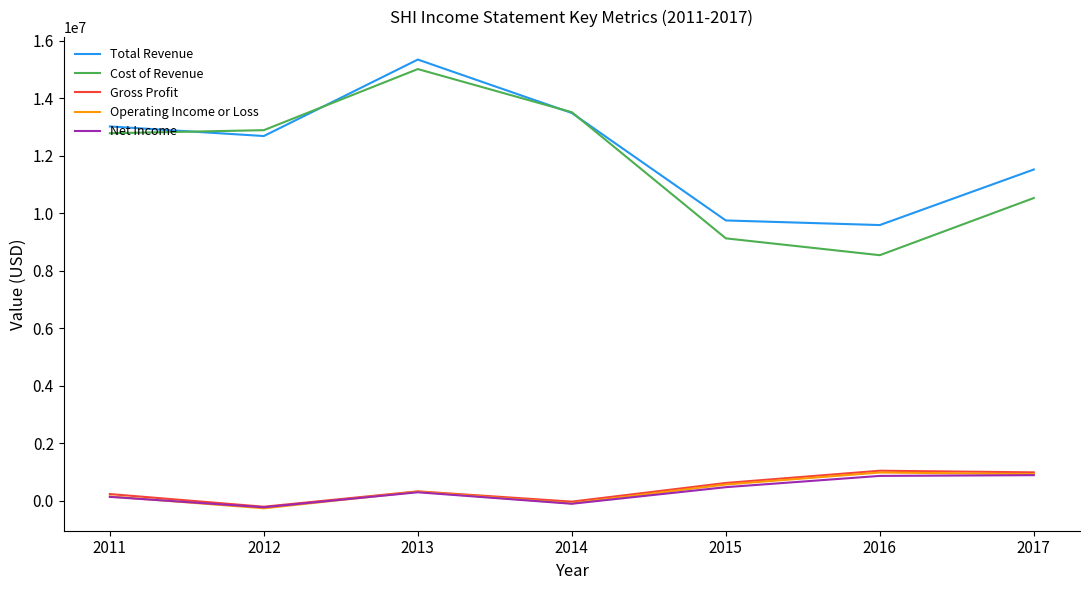

What is the difference between the maximum and minimum values in the Cost of Revenue series?

6470800